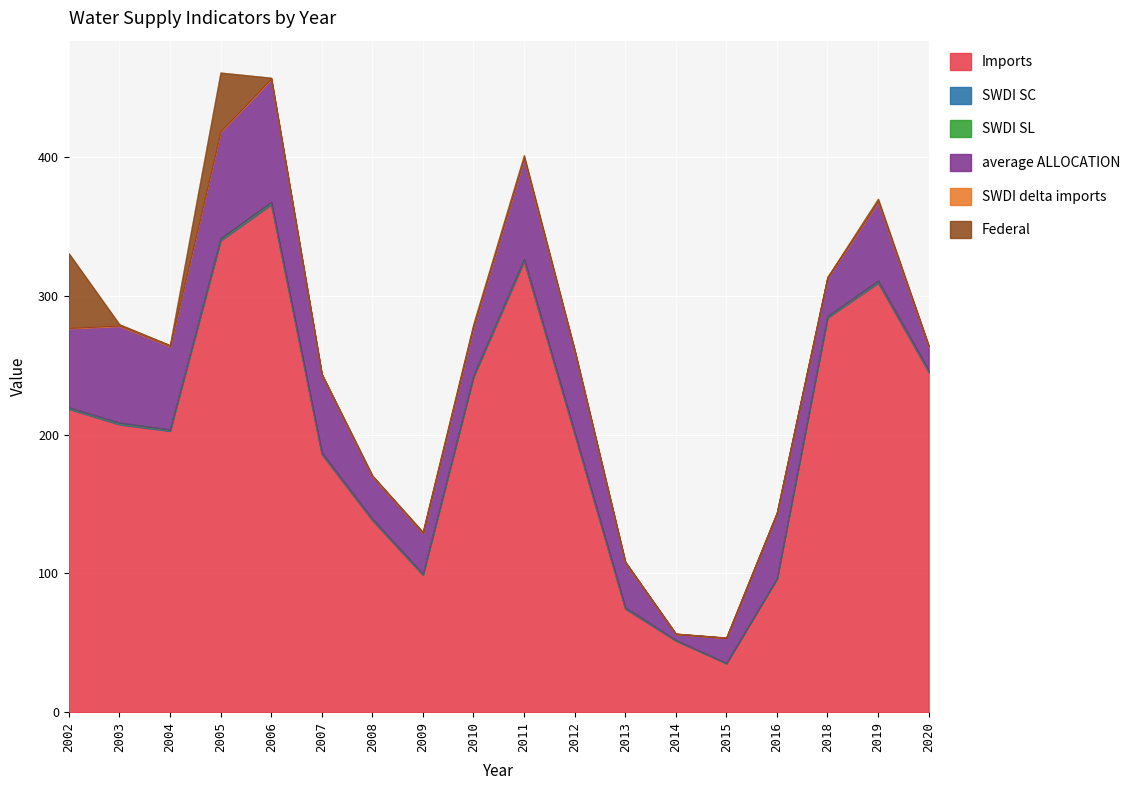

At which category does the chart reach its peak across all series?

2006